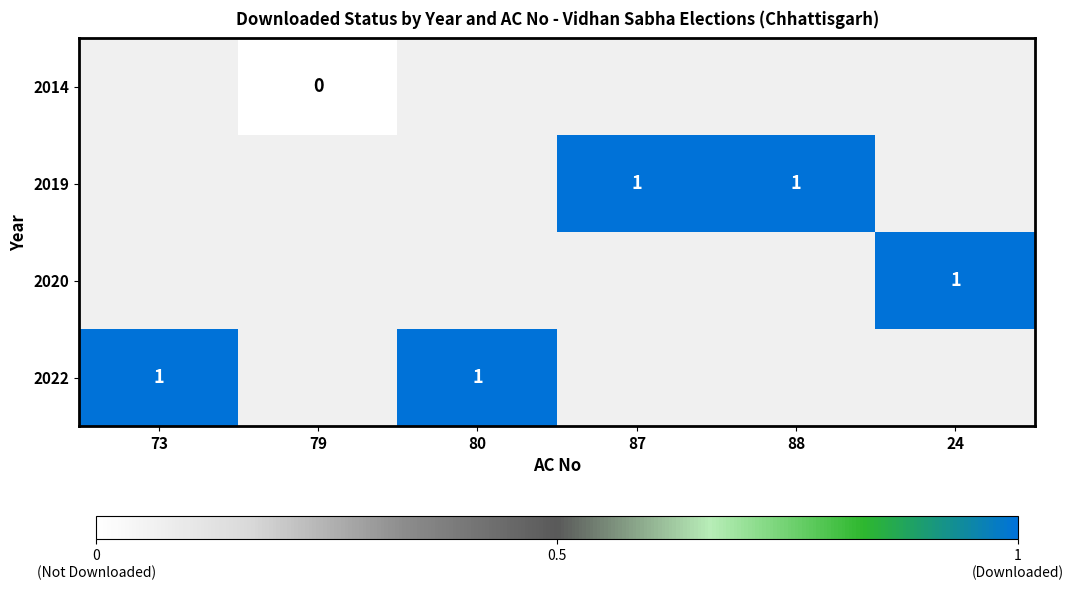

True or false: 2022 has a value of 0 at 80.

False